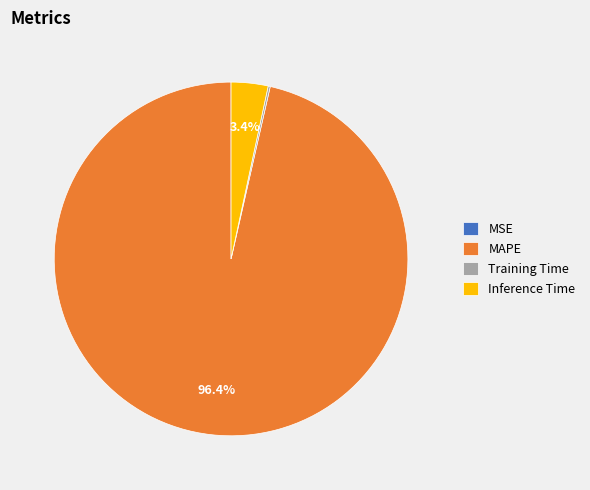

Which has a higher value, Inference Time or MAPE?

MAPE